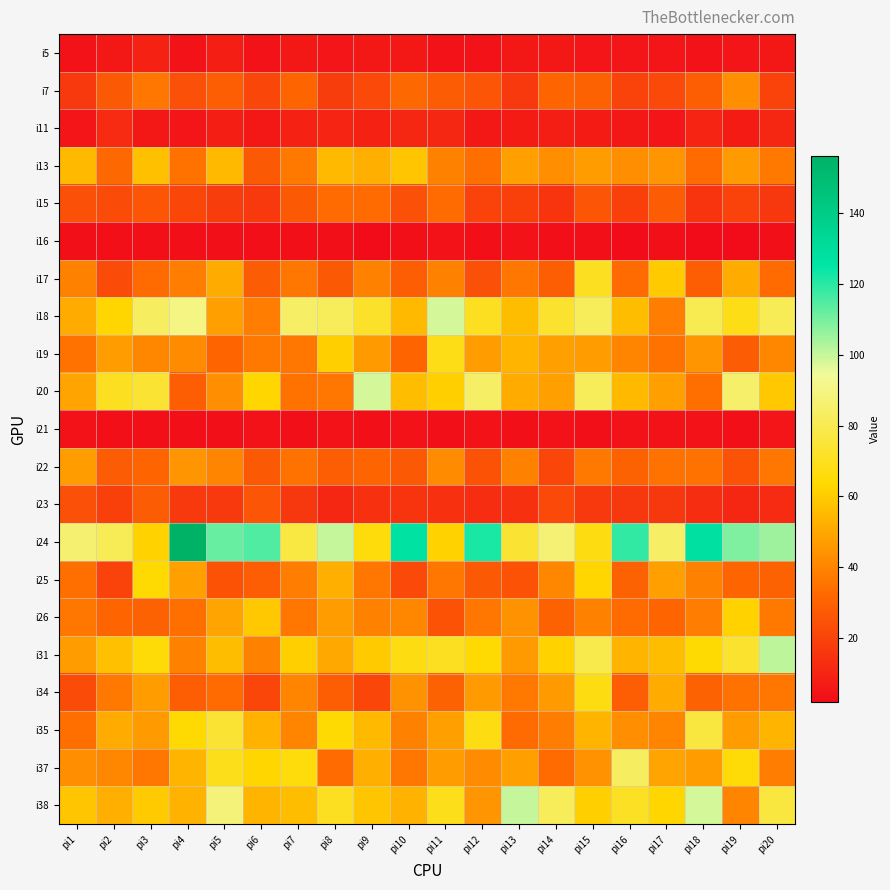

Which series has the largest total across all categories?

i24